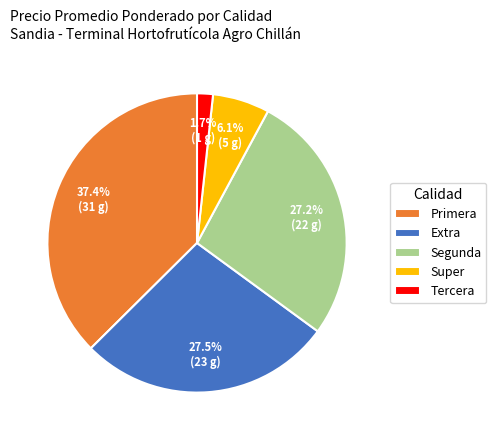

Is there any slice that represents more than half of the pie?

No